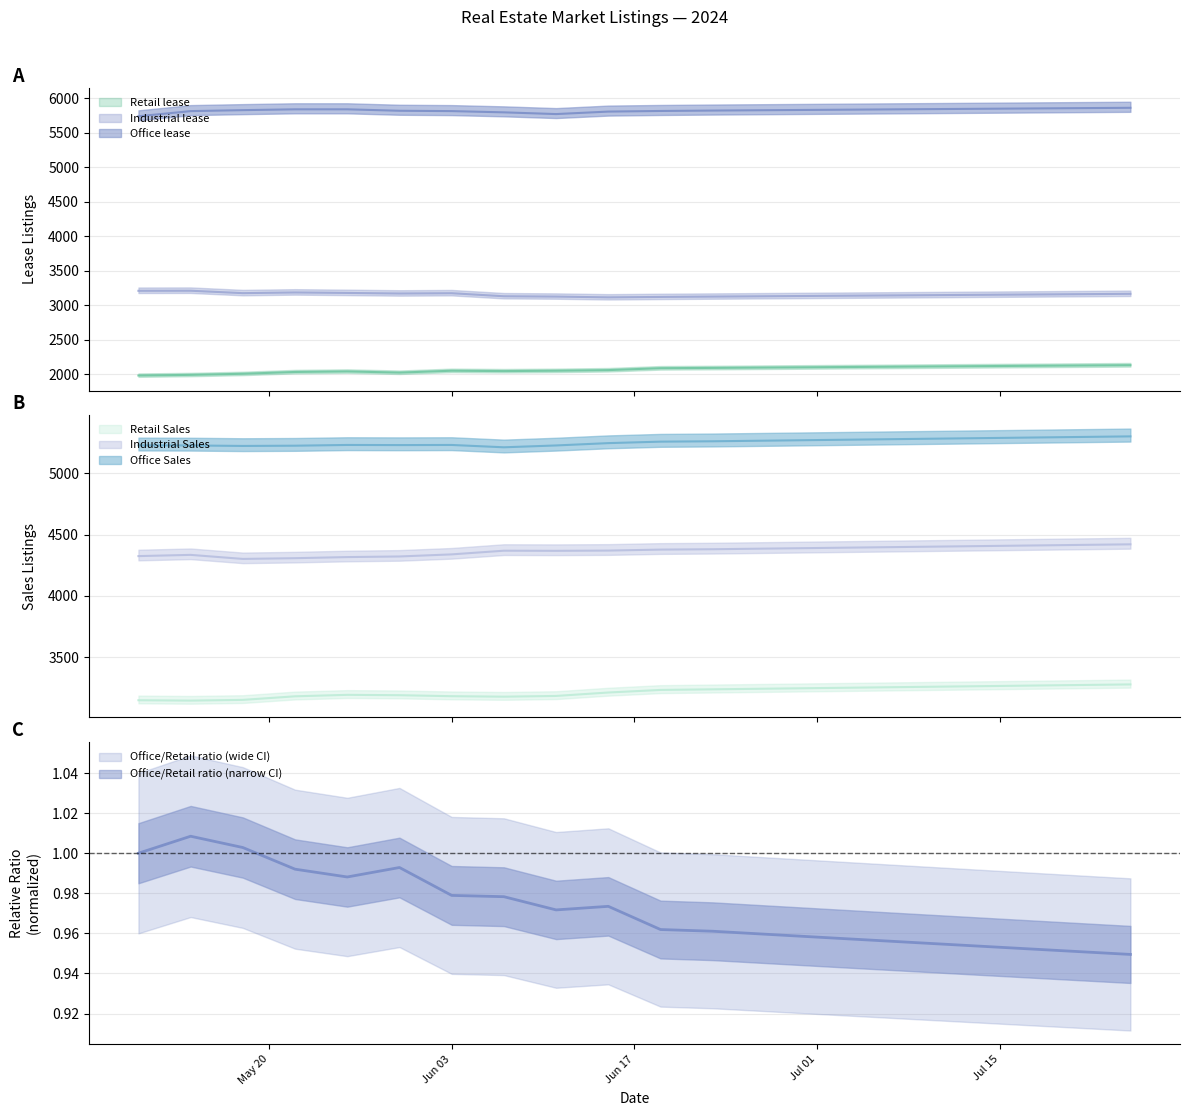

Is it true that Industrial lease equals 3210 at 2024-05-14?

True